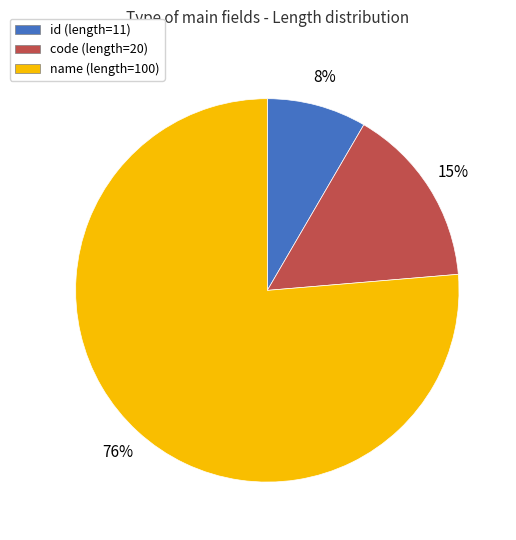

How many segments does this pie chart have?

3